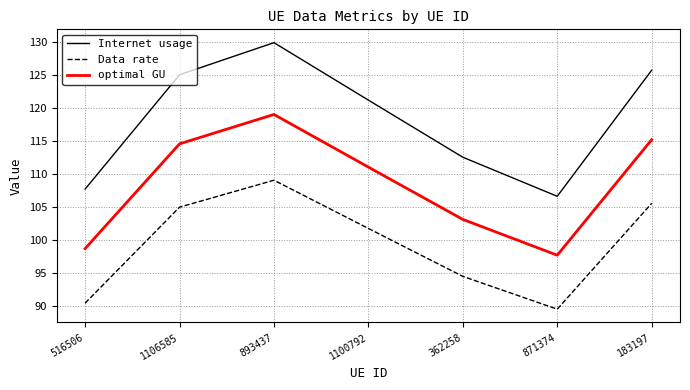

True or false: Data rate and optimal GU intersect in this chart.

False